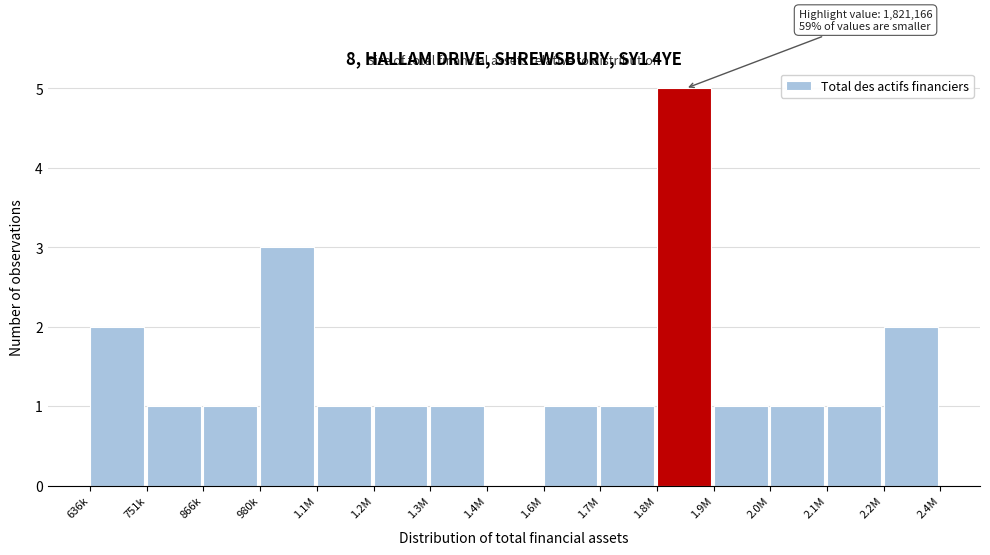

Reading right to left, list all the values displayed in this chart.

2.2M=2	2.1M=1	2.0M=1	1.9M=1	1.8M=5	1.7M=1	1.6M=1	1.4M=0	1.3M=1	1.2M=1	1.1M=1	980k=3	866k=1	751k=1	636k=2